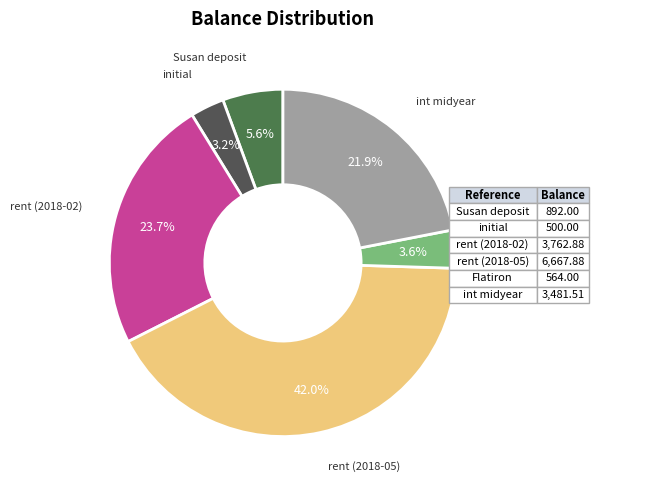

Which category has the biggest portion of the pie?

rent (2018-05)